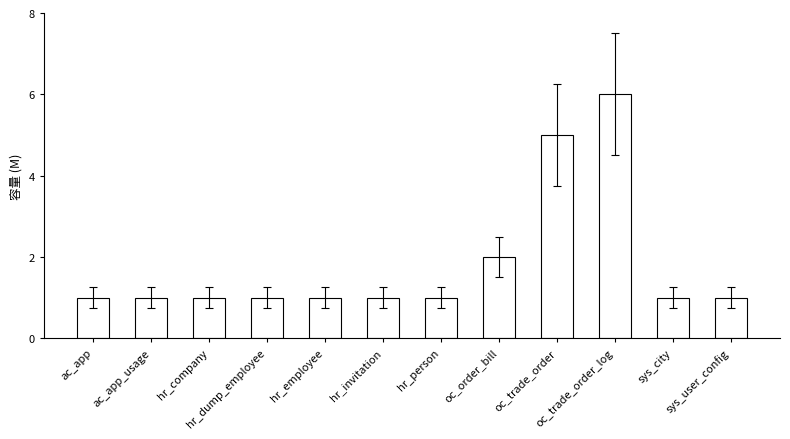

At which label is the value closest to 3?

oc_order_bill